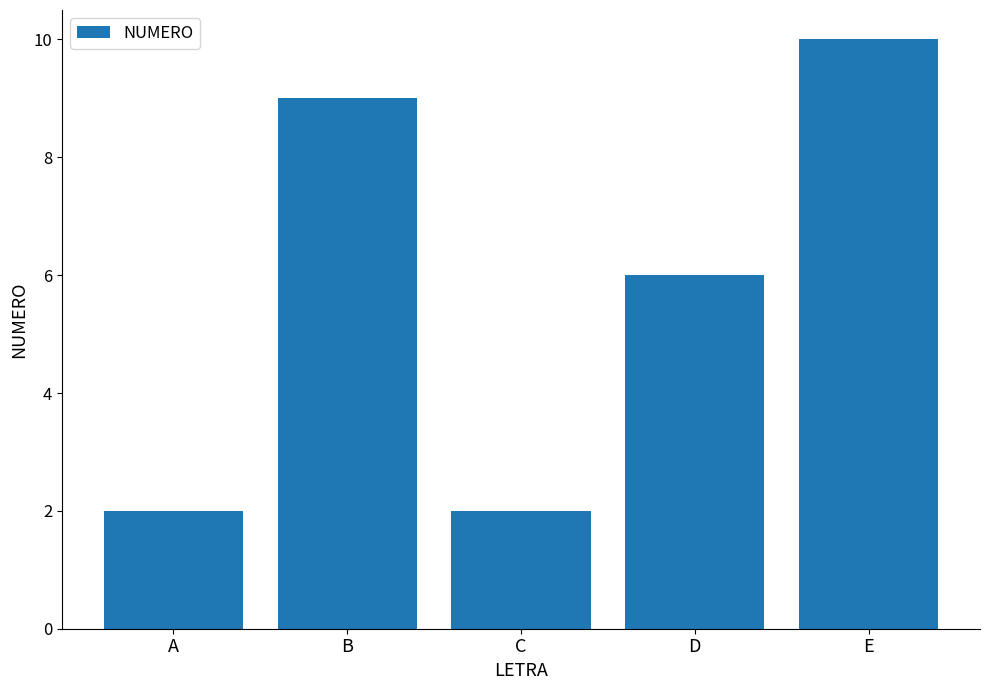

What is the greatest value displayed?

10